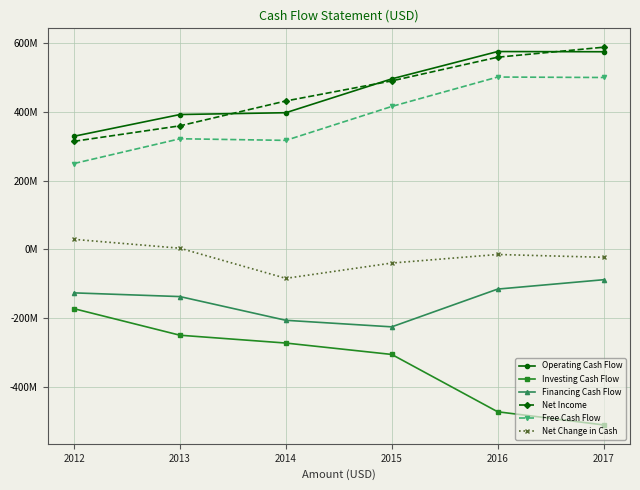

Does the chart have visible grid lines?

Yes